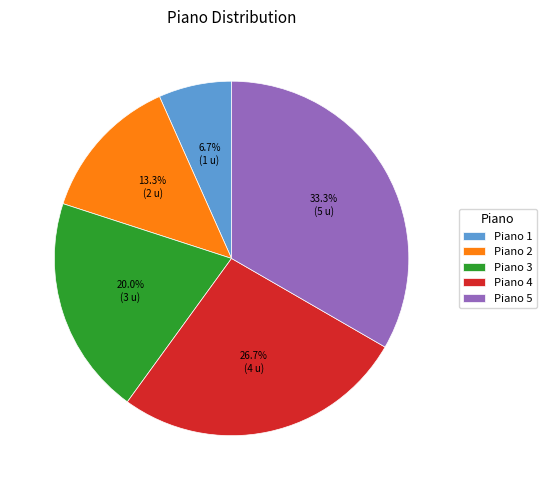

What is the smallest slice in the pie chart?

Piano 1